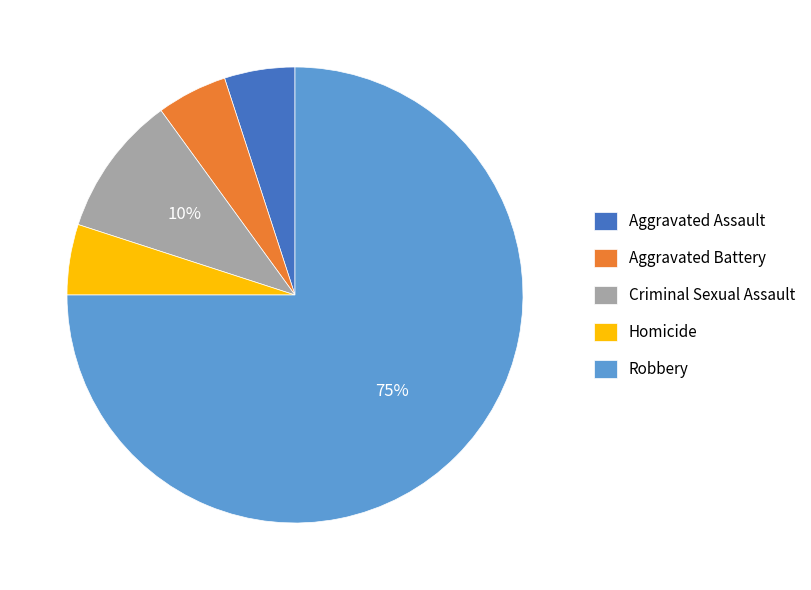

Which slice is the largest?

Robbery